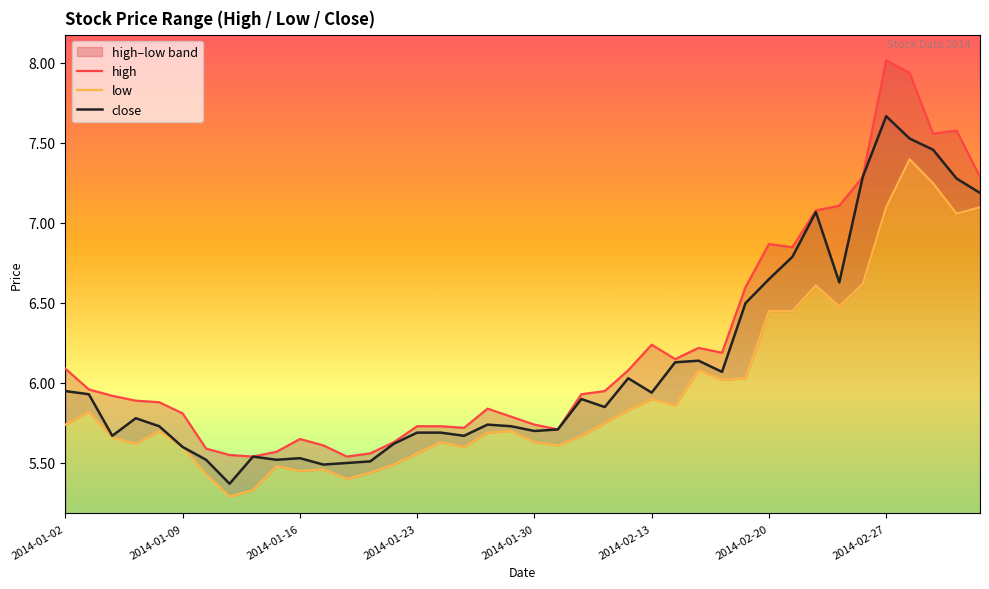

True or false: high and low intersect in this chart.

False